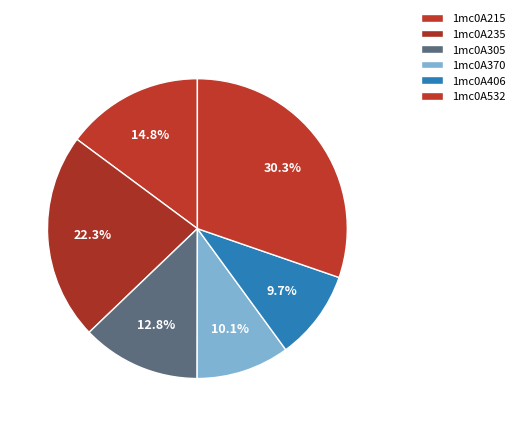

To the nearest percent, what portion does 1mc0A215 represent?

15%